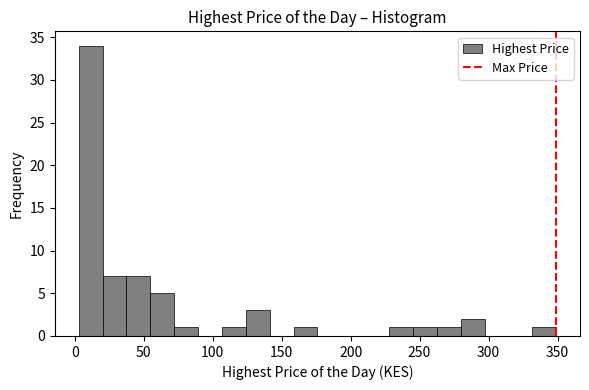

Read against the x-axis, roughly where is the centre of the tallest bar?

10